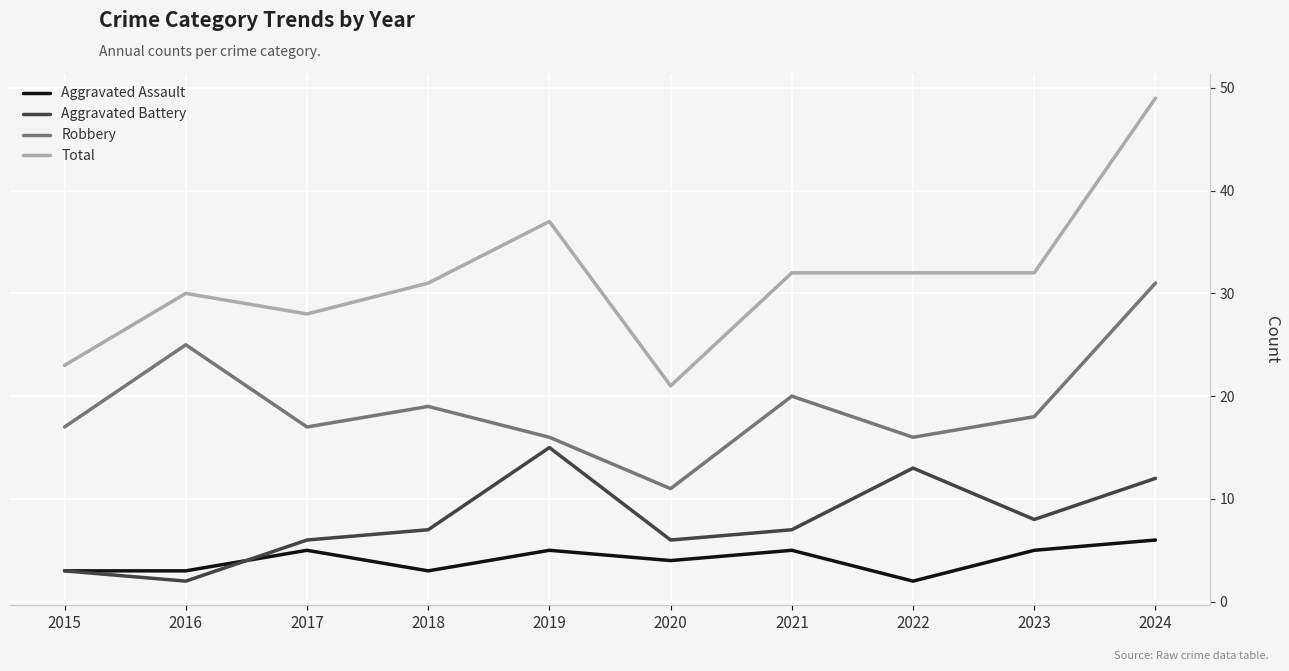

True or false: Aggravated Battery has a value of 2 at 2017.

False